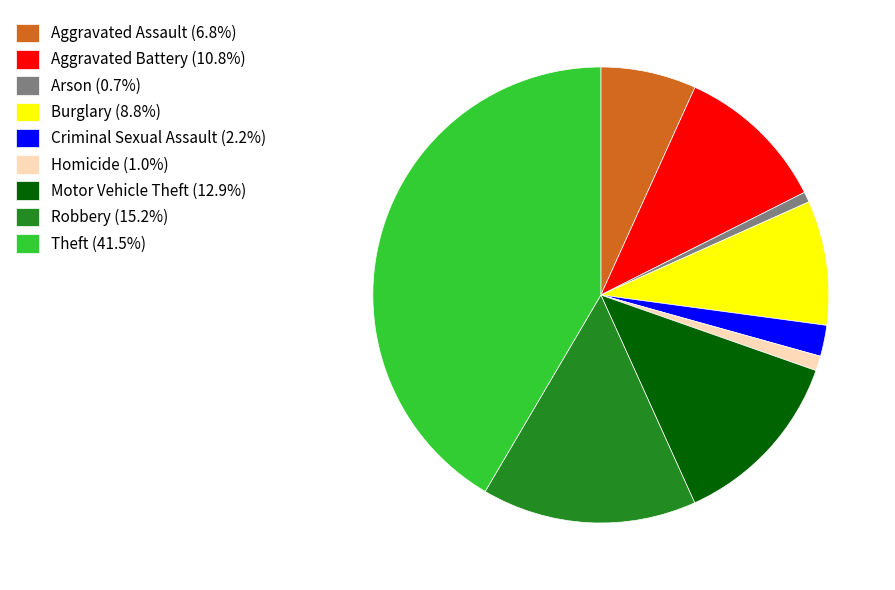

Count the number of slices in the pie.

9